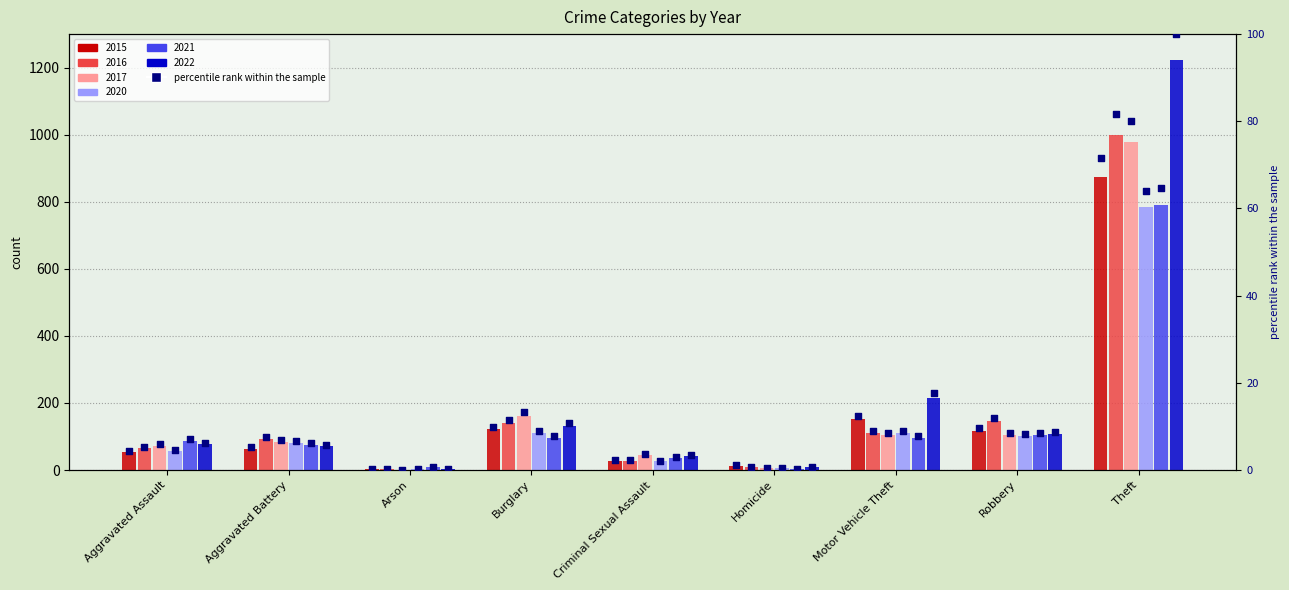

Approximately how many times larger is the value at Aggravated Battery compared to Motor Vehicle Theft?

0.4